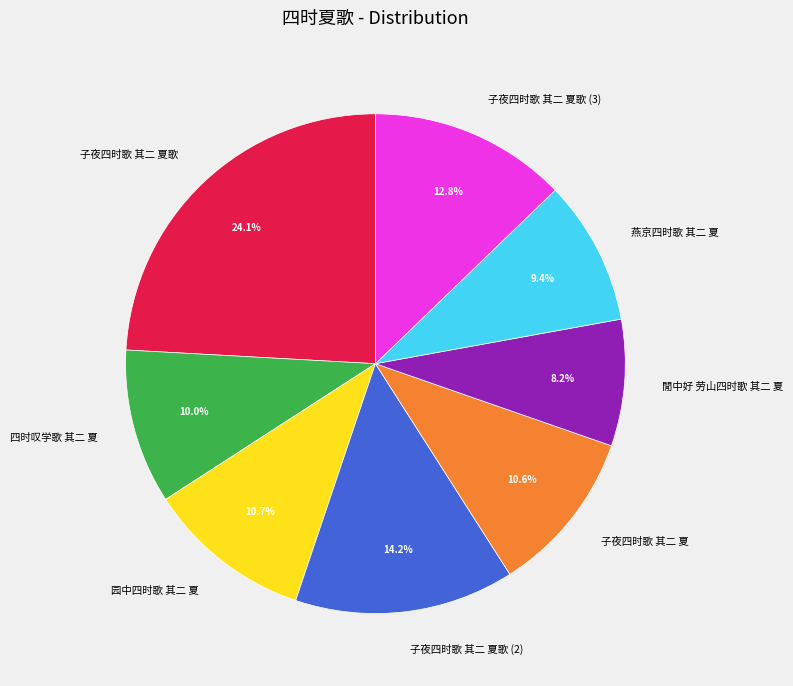

What is the ratio of the value at 子夜四时歌 其二 夏歌 to the value at 閒中好 劳山四时歌 其二 夏?

2.9